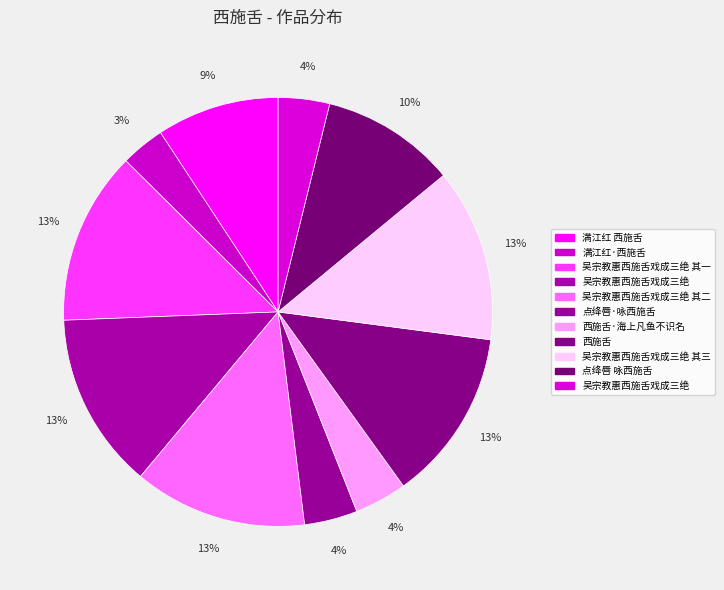

Which category has the biggest portion of the pie?

吴宗教惠西施舌戏成三绝